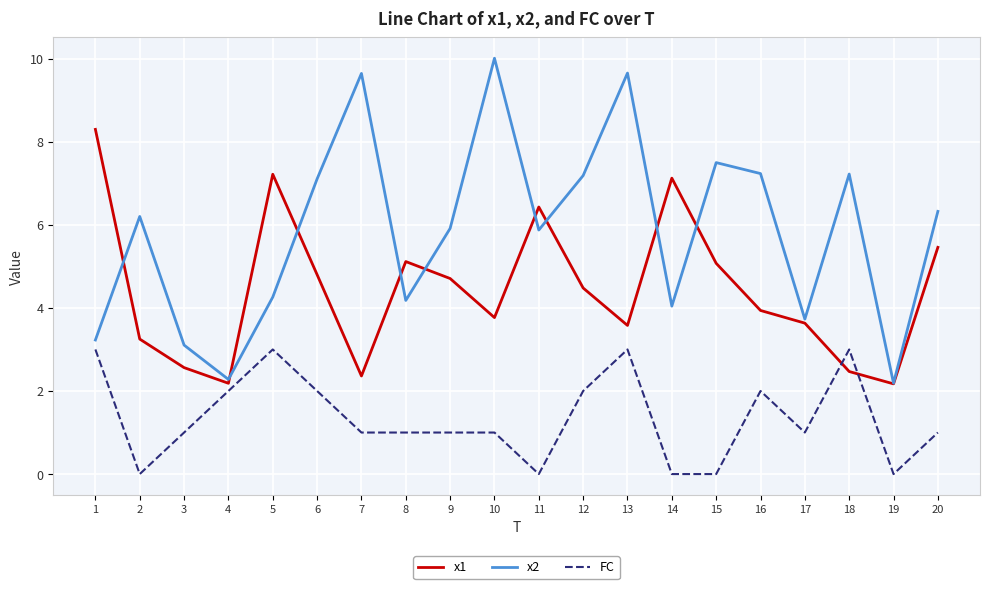

What is the highest value of the FC series?

3.0